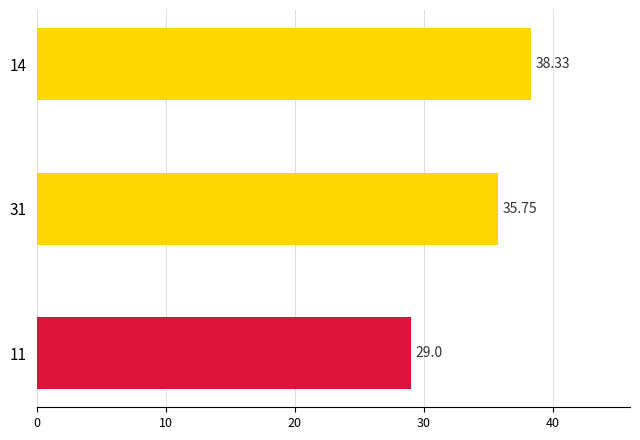

List the labels in order of value, largest first.

14, 31, 11